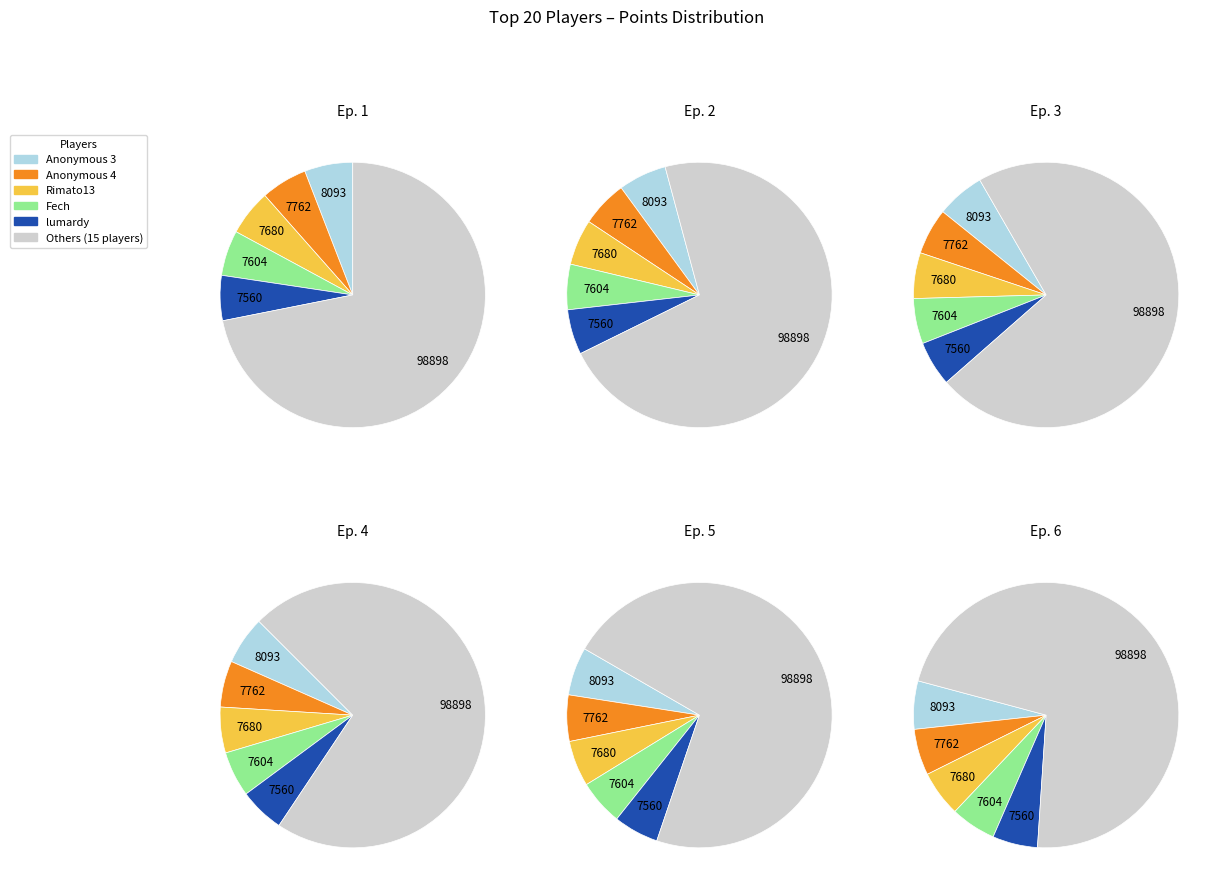

Combined, do FoundYourGun and Anonymous 11 account for over 50%?

No